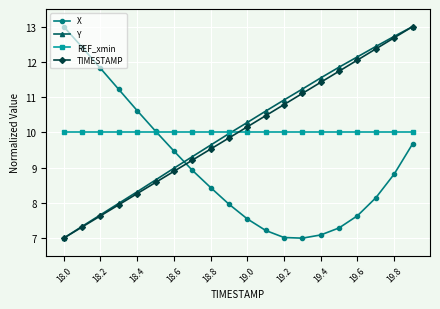

What is the difference between the maximum and second lowest values in the TIMESTAMP series?

5.7